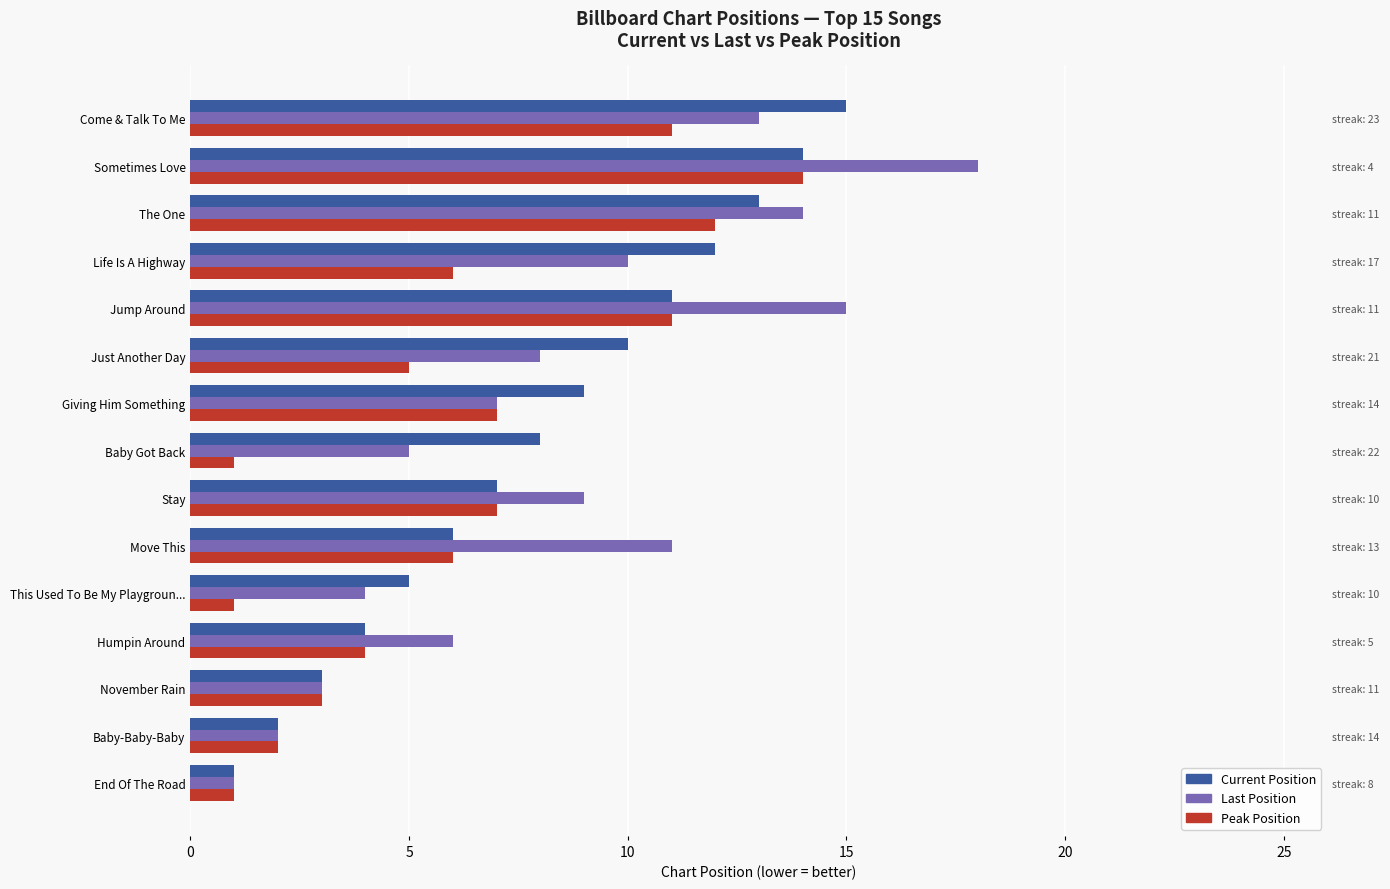

Is the value of Peak Position at 9 greater than the value of Current Position at 11?

No